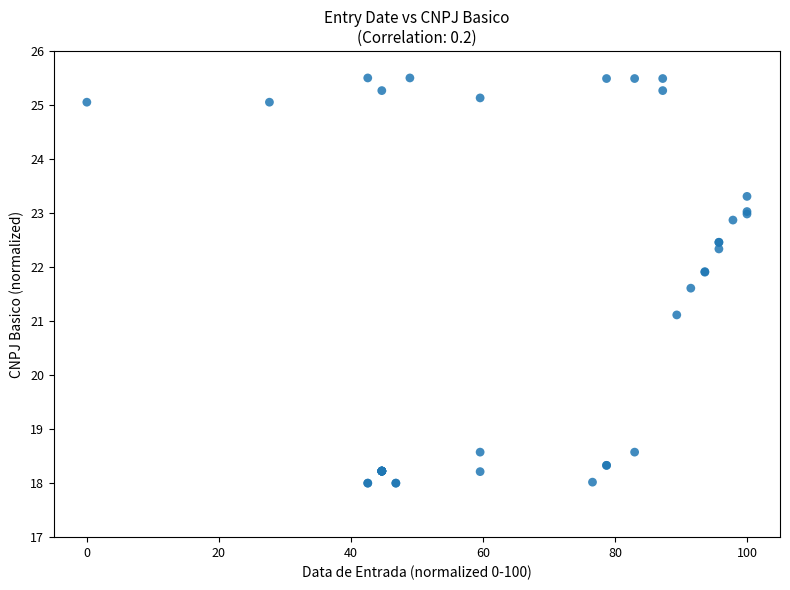

What Y value in the scatter plot is closest to 21?

21.1